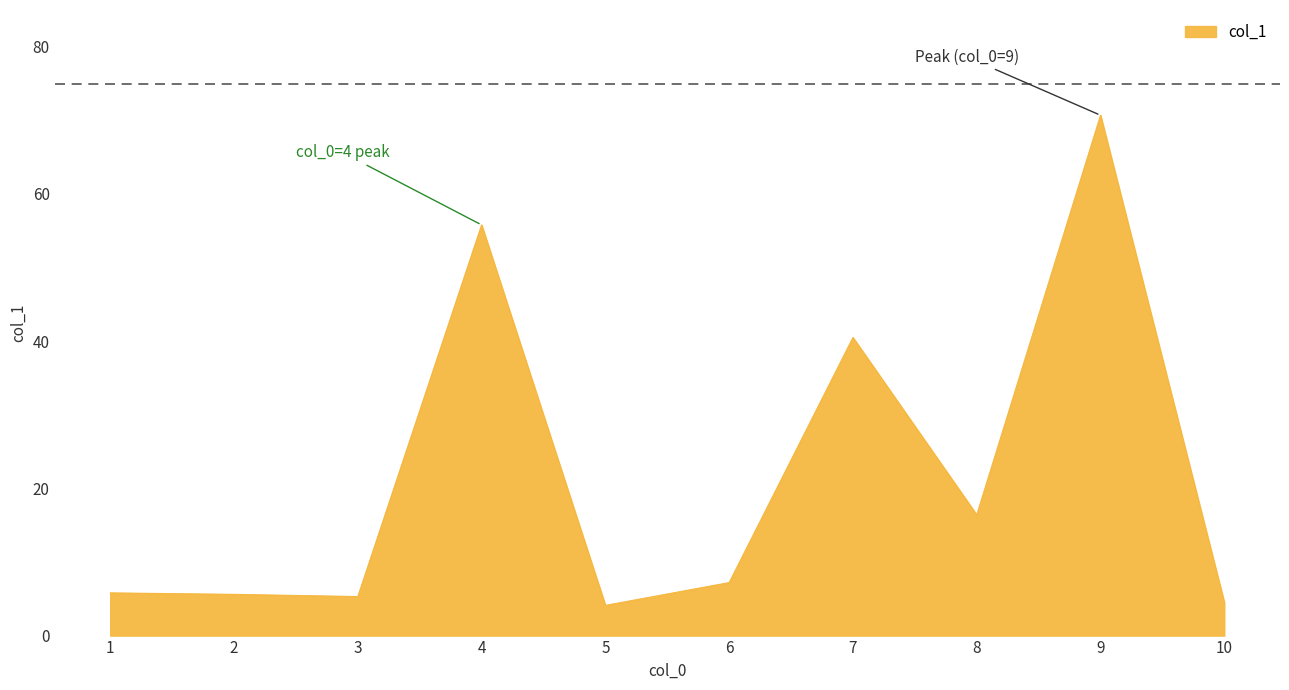

What is the change in value from 6 to 8?

+9.2